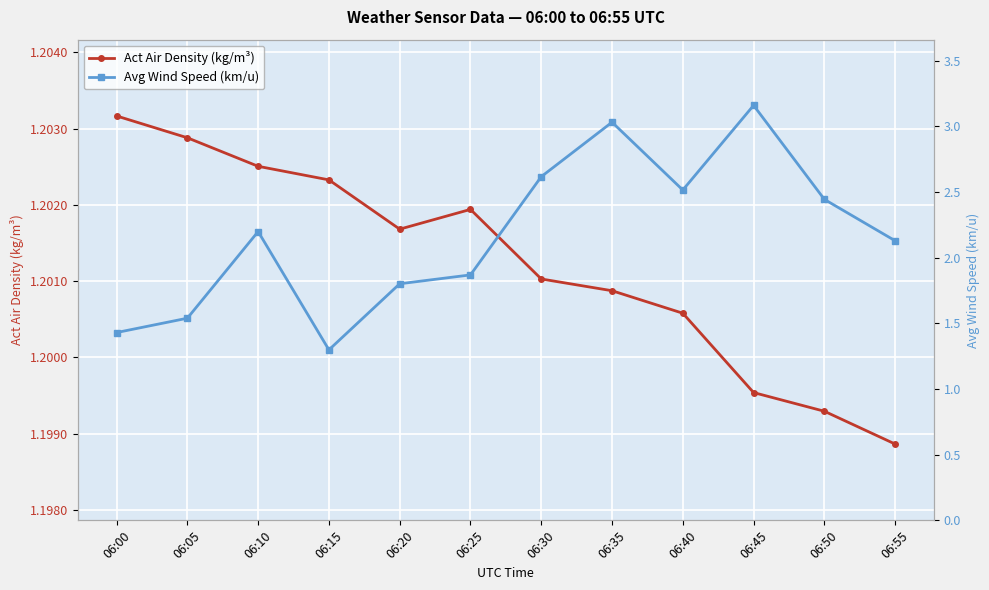

Which series has the largest range (max minus min)?

Avg Wind Speed (km/u)